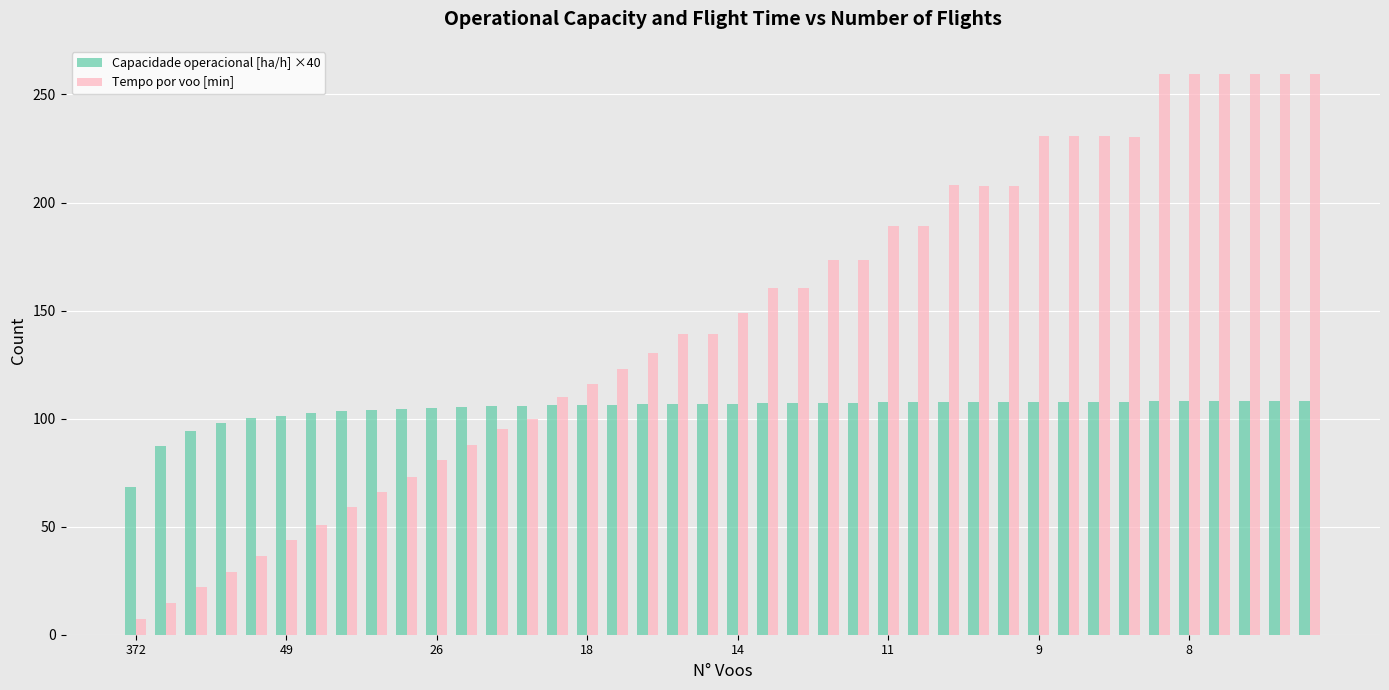

At how many categories does at least one series exceed 134?

22